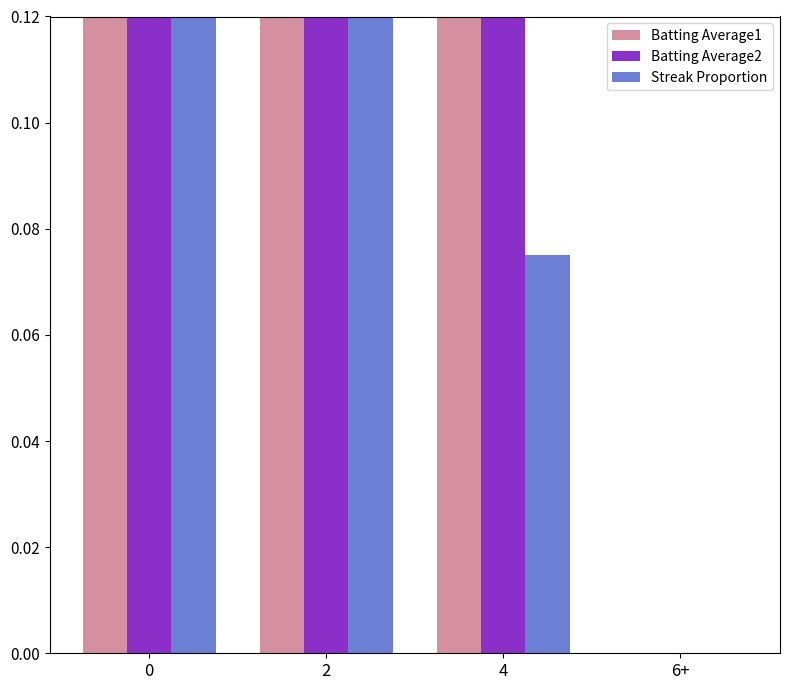

What are all the series names shown in the legend?

Batting Average1, Batting Average2, Streak Proportion